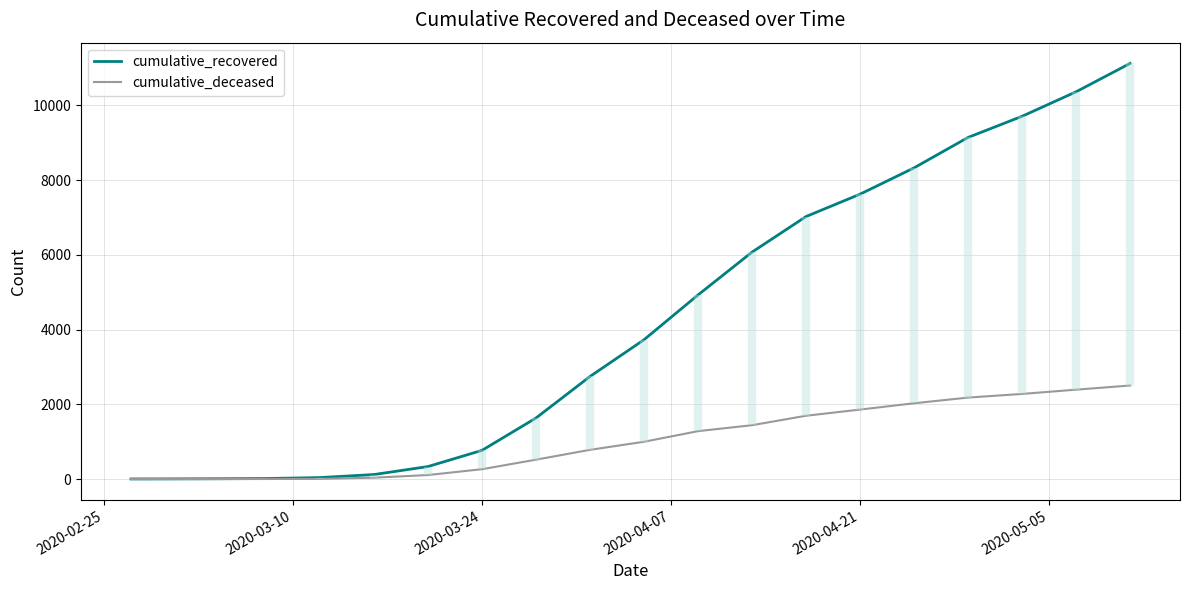

What is the highest value of the cumulative_recovered series?

11120